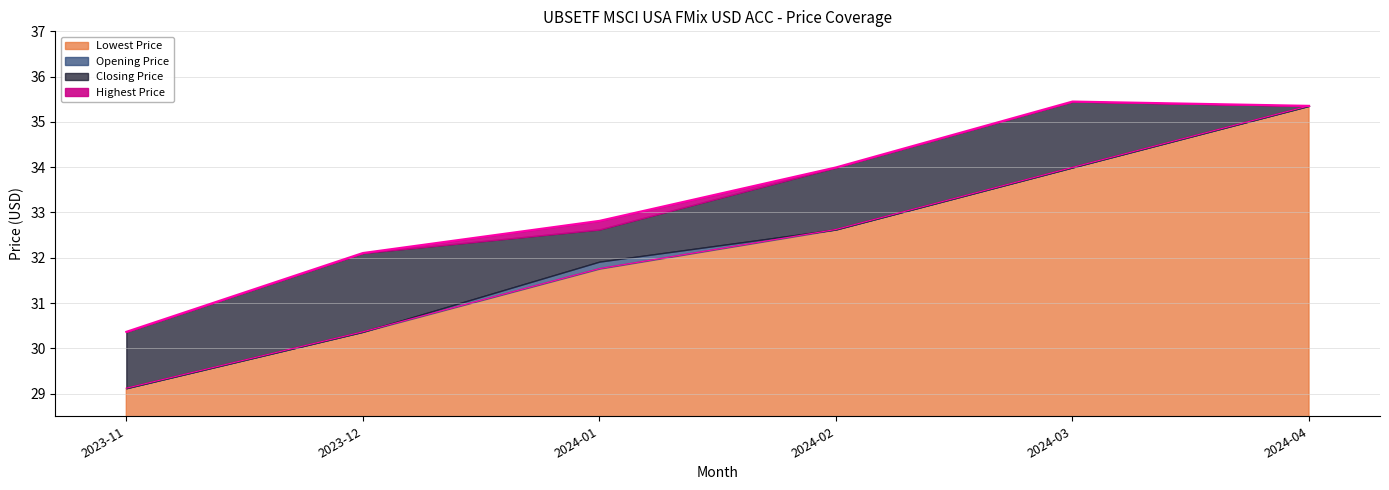

What is the label of the 5th point from the right?

2023-12